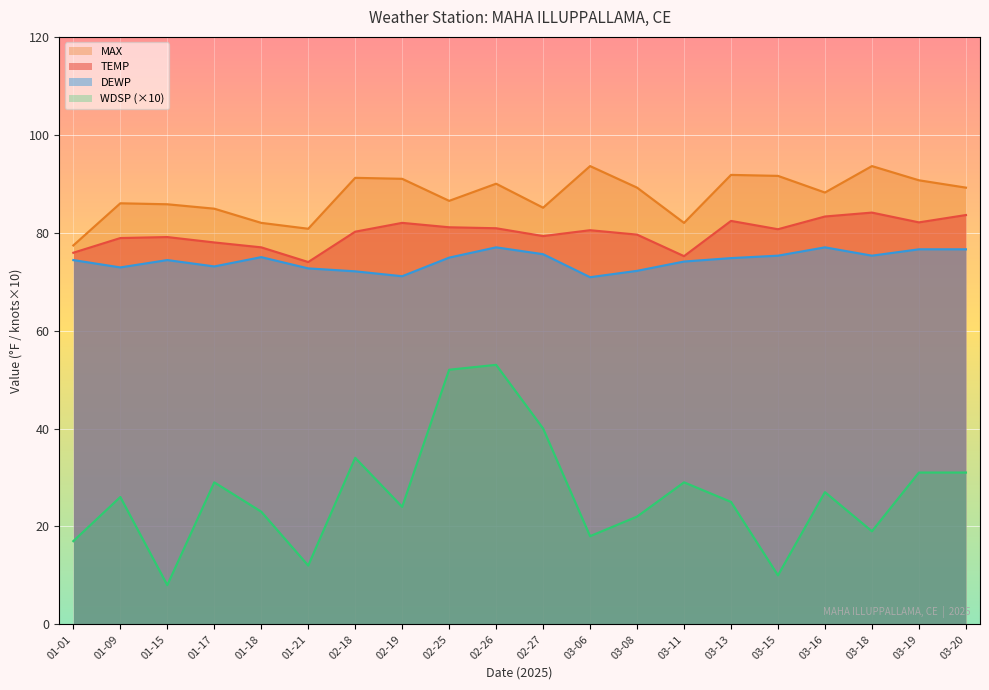

Does the chart display data point markers on the line(s)?

No